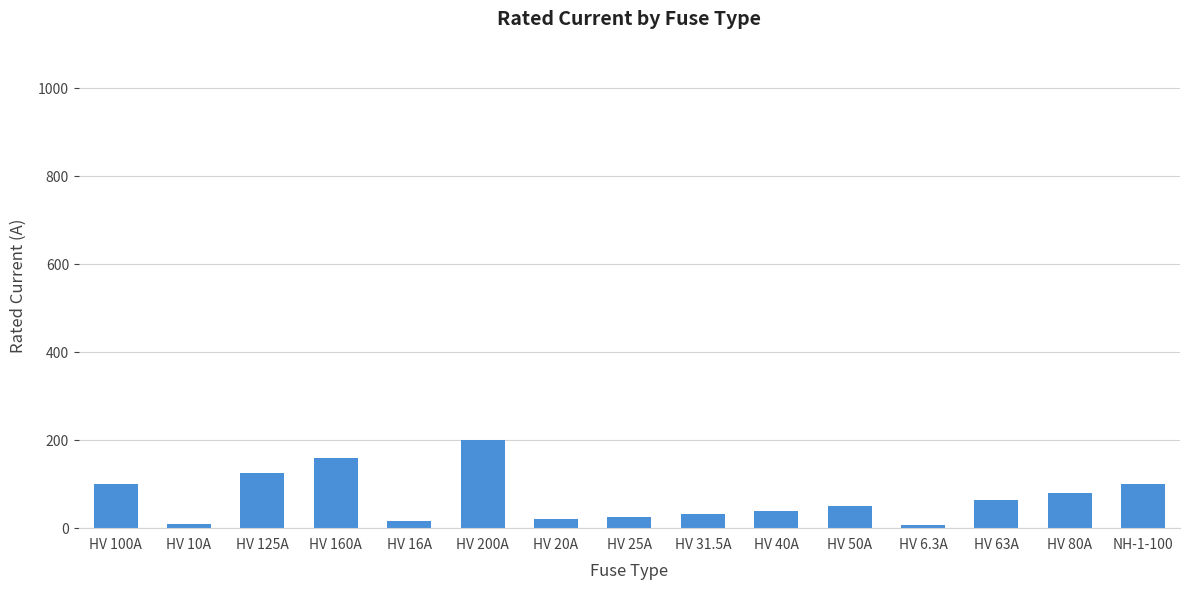

Does the chart contain any negative values?

No